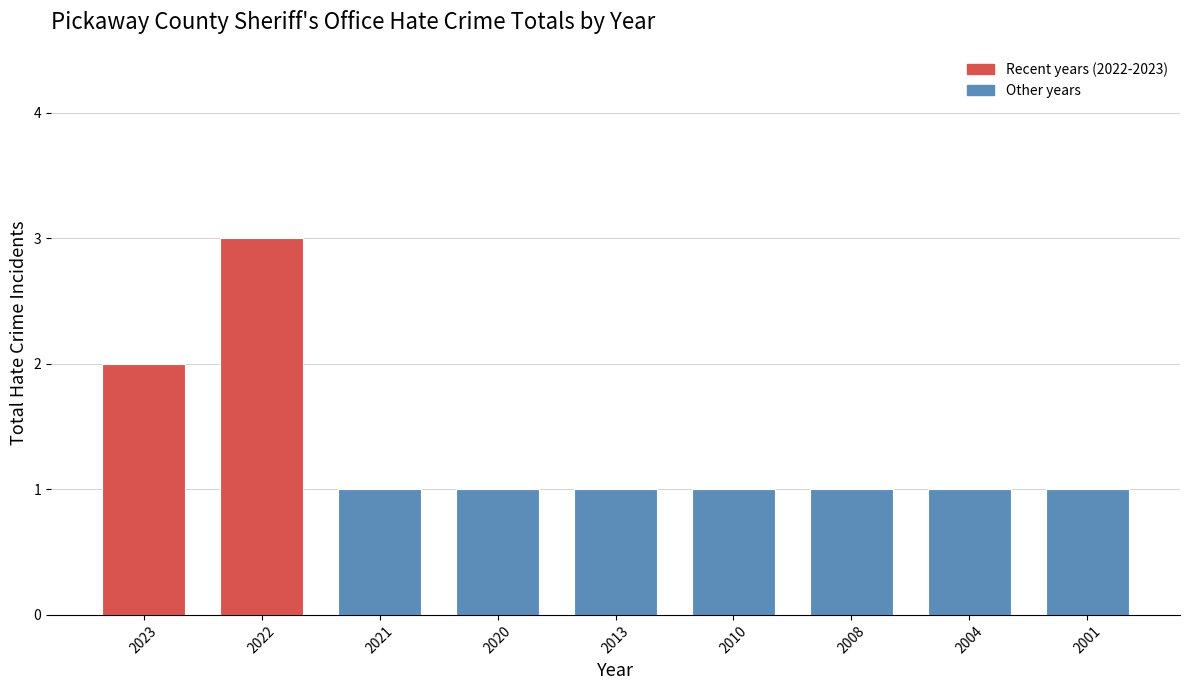

Reading right to left, extract all data points from this chart.

1	1	1	1	1	1	1	3	2